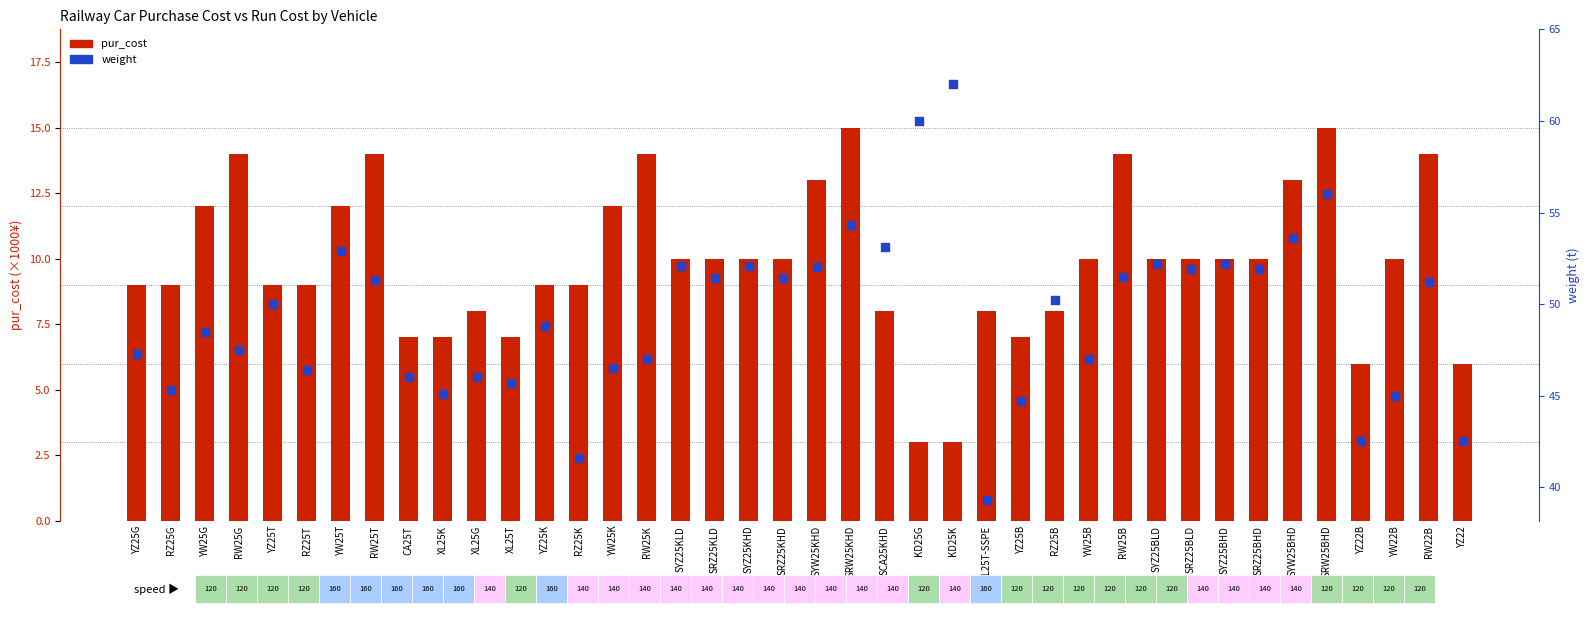

Is the value of weight at SRW25BHD greater than the value of pur_cost at XL25T?

Yes